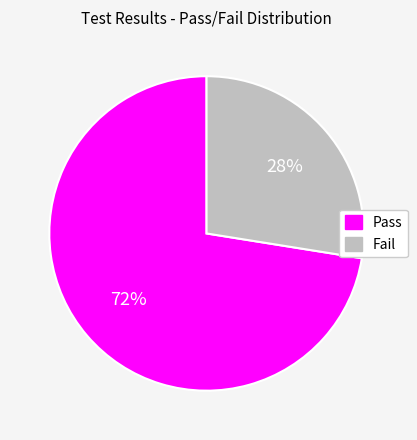

How many slices are in this pie chart?

2